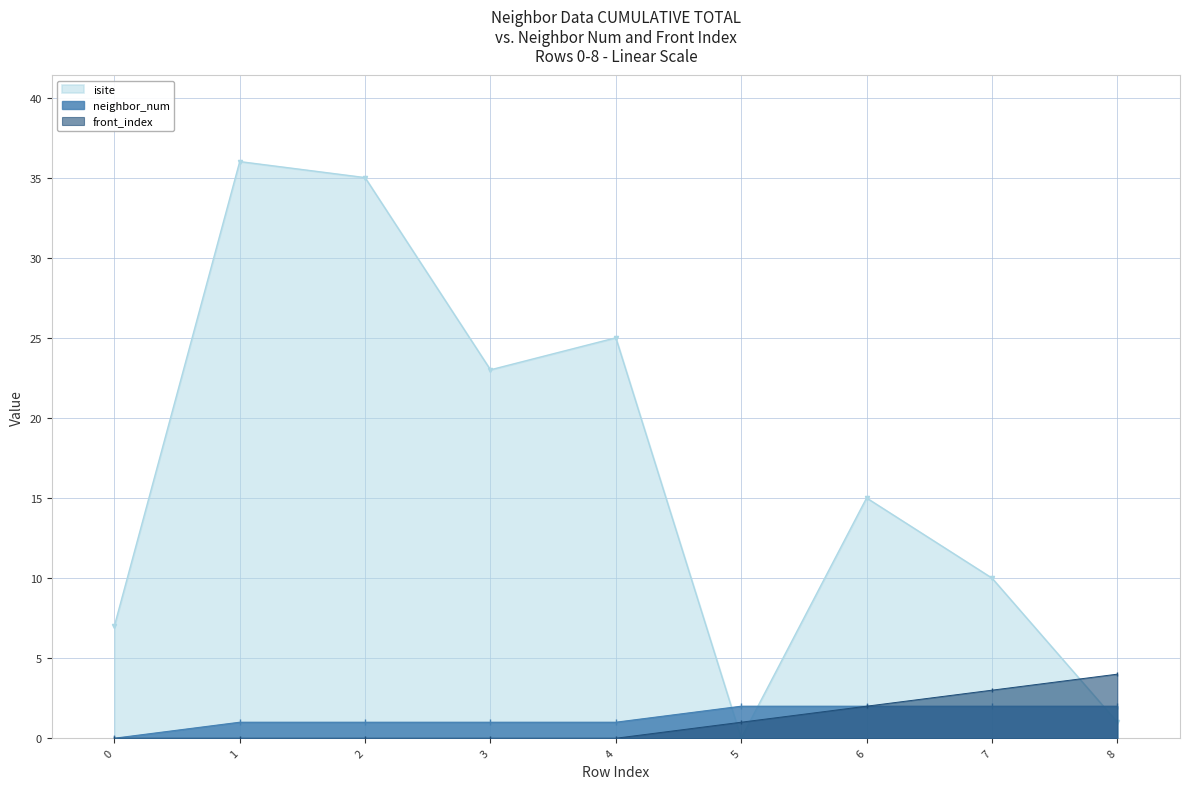

Rank the series by their maximum value, from highest to lowest.

isite, front_index, neighbor_num